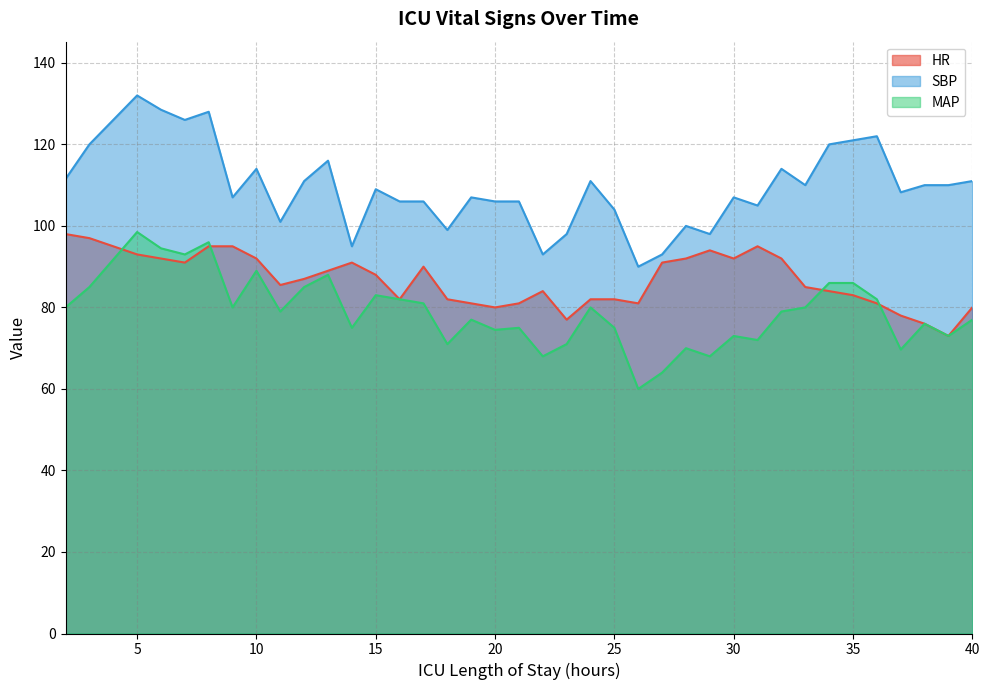

At which label does MAP first exceed 79?

2